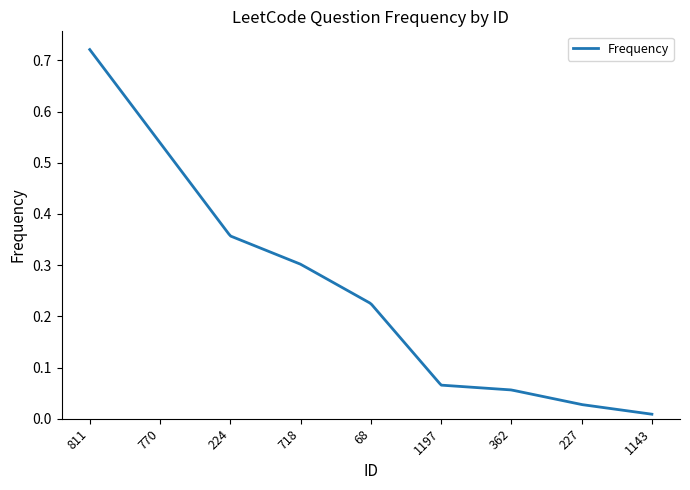

List the labels in order of value, largest first.

811, 770, 224, 718, 68, 1197, 362, 227, 1143